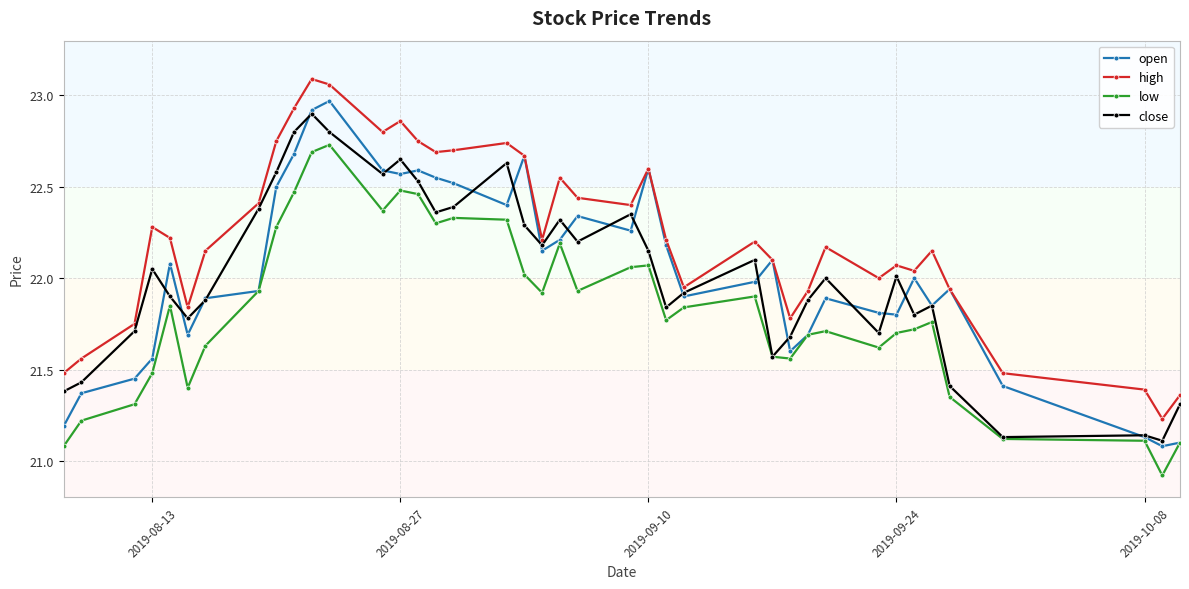

What is the minimum value shown in the chart?

20.9